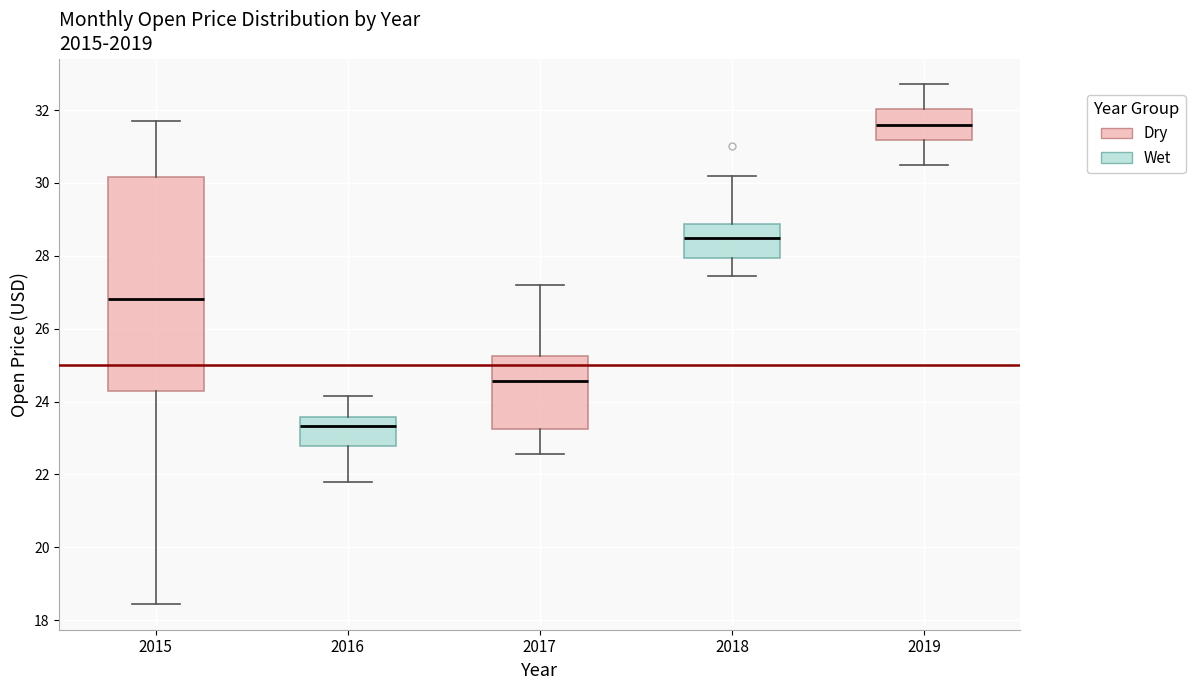

Which box is the tallest, from its lower edge to its upper edge?

2015